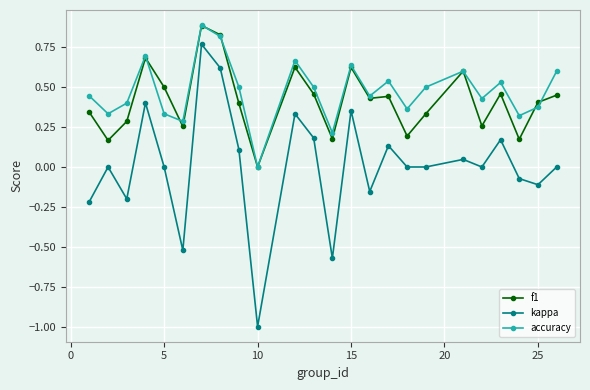

True or false: kappa and accuracy intersect in this chart.

False